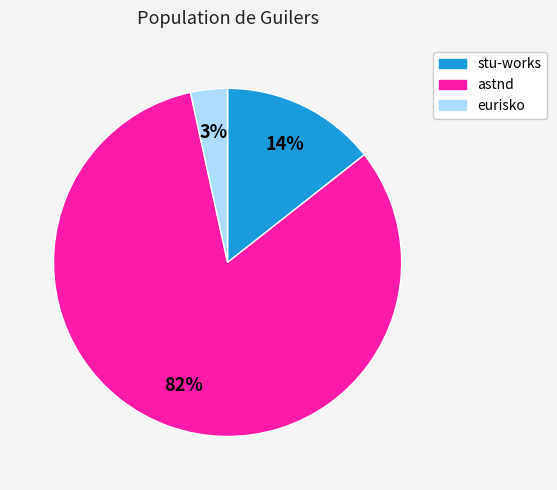

To the nearest percent, what percentage of the pie is stu-works?

14%